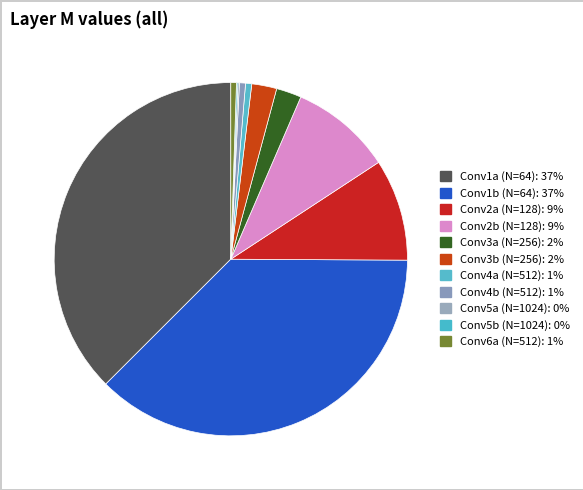

To the nearest percent, what is the average slice percentage?

9%